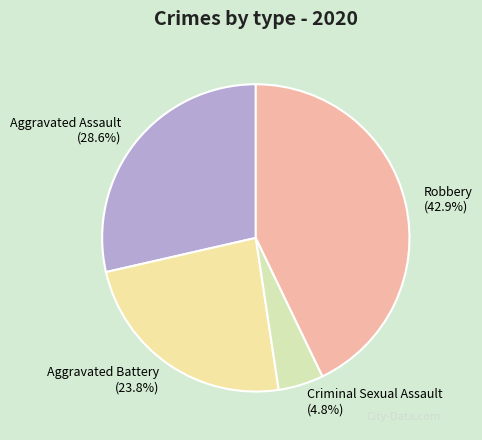

True or false: Aggravated Battery accounts for 12% of the total.

False